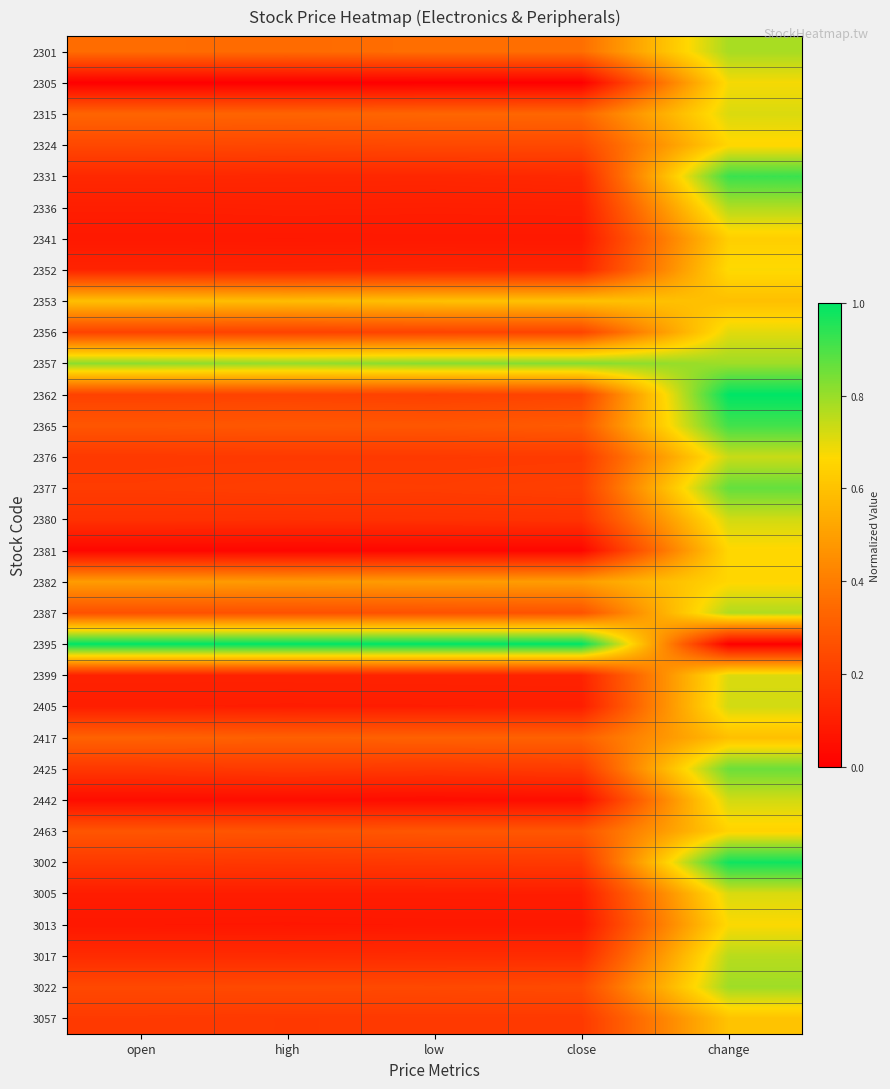

What is the maximum value shown in the chart?

1.0